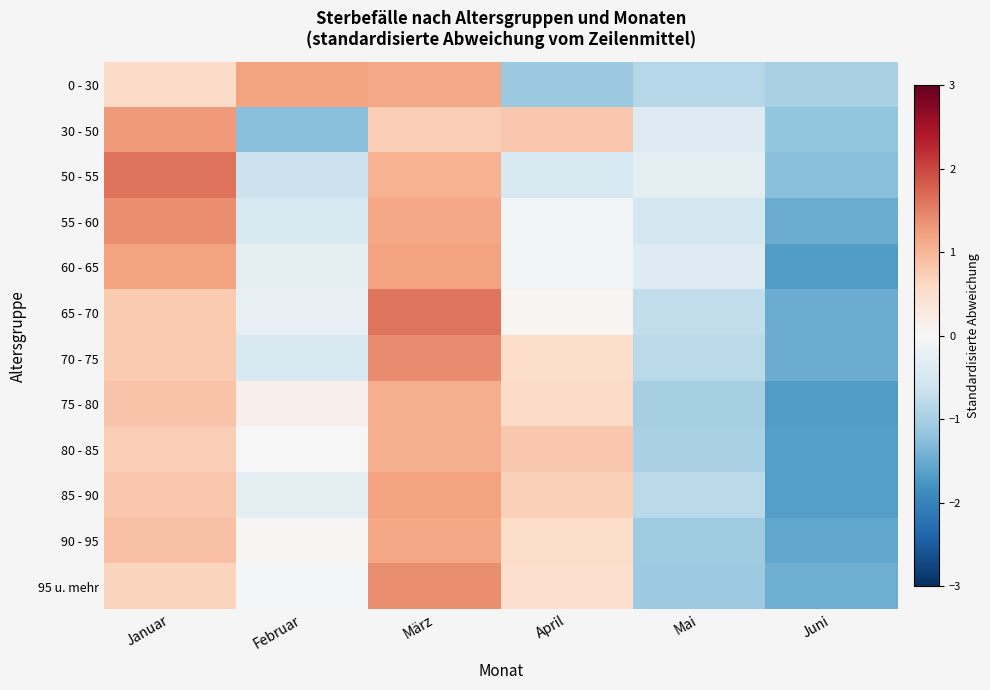

What is the difference between the highest and lowest values at April?

1.9